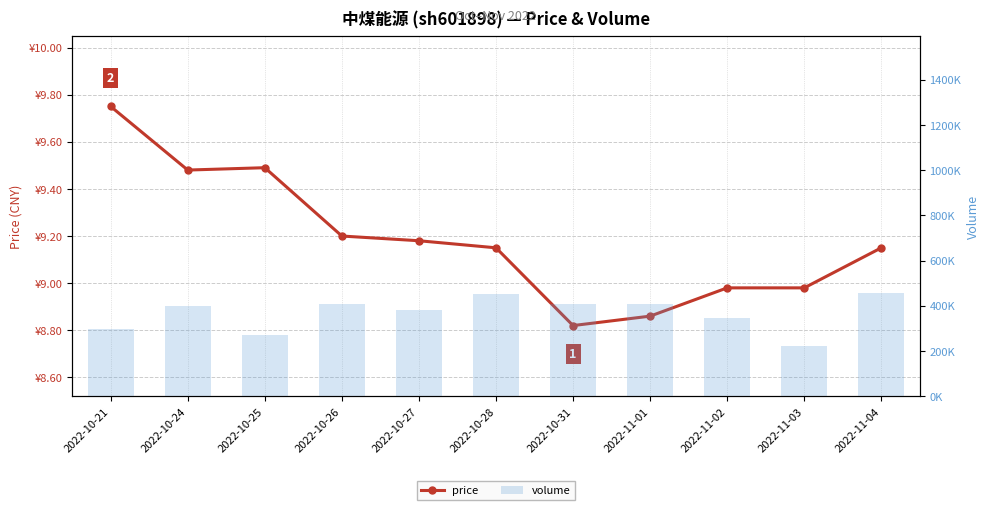

Reading right to left, what are all the values shown in this chart?

price: 2022-11-04=9.2	2022-11-03=9.0	2022-11-02=9.0	2022-11-01=8.9	2022-10-31=8.8	2022-10-28=9.2	2022-10-27=9.2	2022-10-26=9.2	2022-10-25=9.5	2022-10-24=9.5	2022-10-21=9.8
volume: 2022-11-04=455642.0	2022-11-03=223760.0	2022-11-02=344187.0	2022-11-01=409665.0	2022-10-31=406872.0	2022-10-28=452345.0	2022-10-27=381627.0	2022-10-26=410242.0	2022-10-25=272894.0	2022-10-24=401411.0	2022-10-21=298659.0